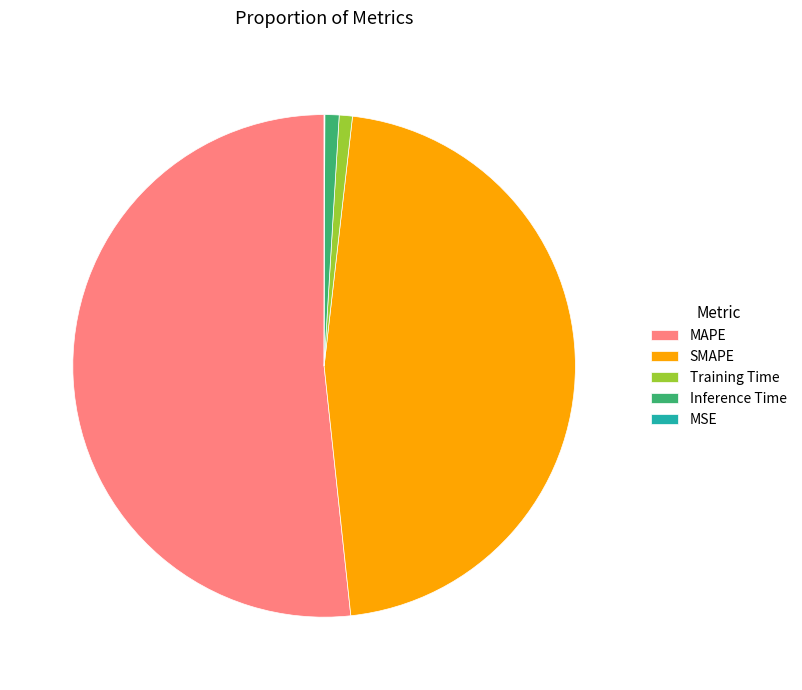

Is there any slice that represents more than half of the pie?

Yes